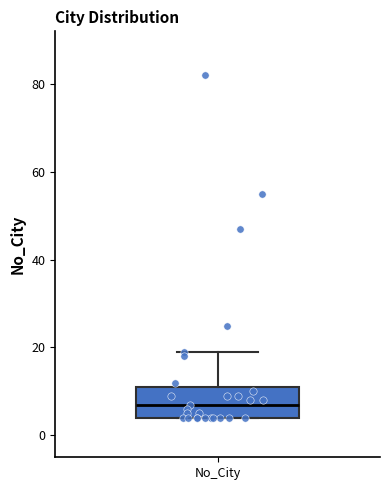

Transcribe this box plot: give where the median line is, the range the box spans, and where the two whiskers end, as read against the y-axis. The values are not printed on the chart, so give them approximately, as read against the axis.

median 8, box 4 to 12, whiskers 4 to 20